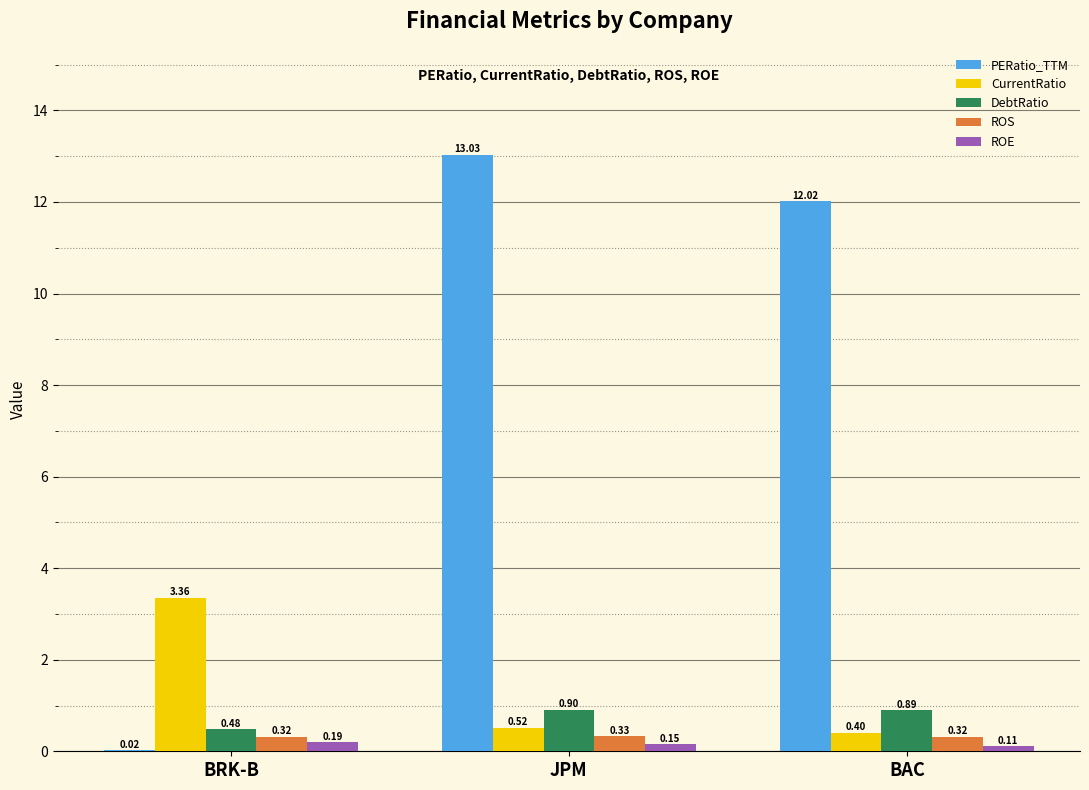

Which series has the largest total across all categories?

PERatio_TTM